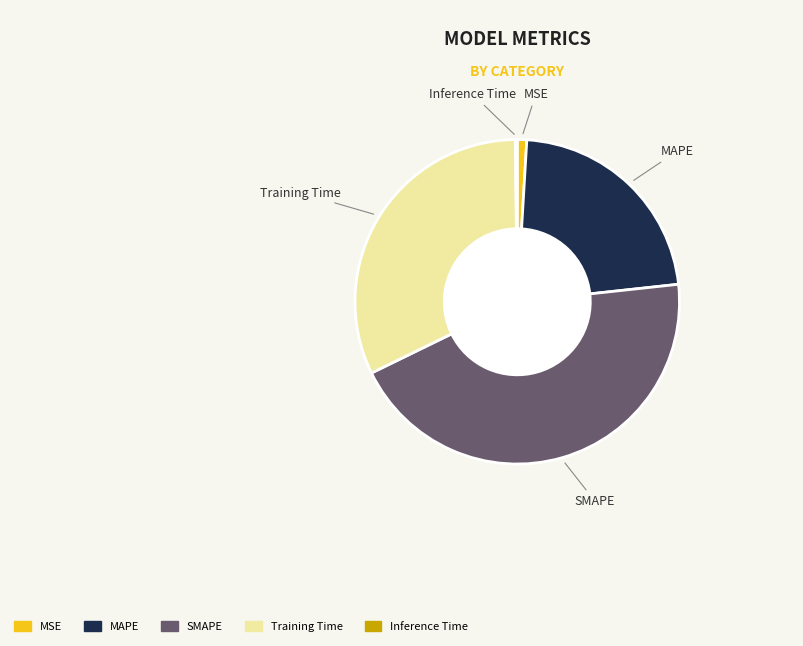

The Training Time slice represents 22% of the pie. True or false?

False